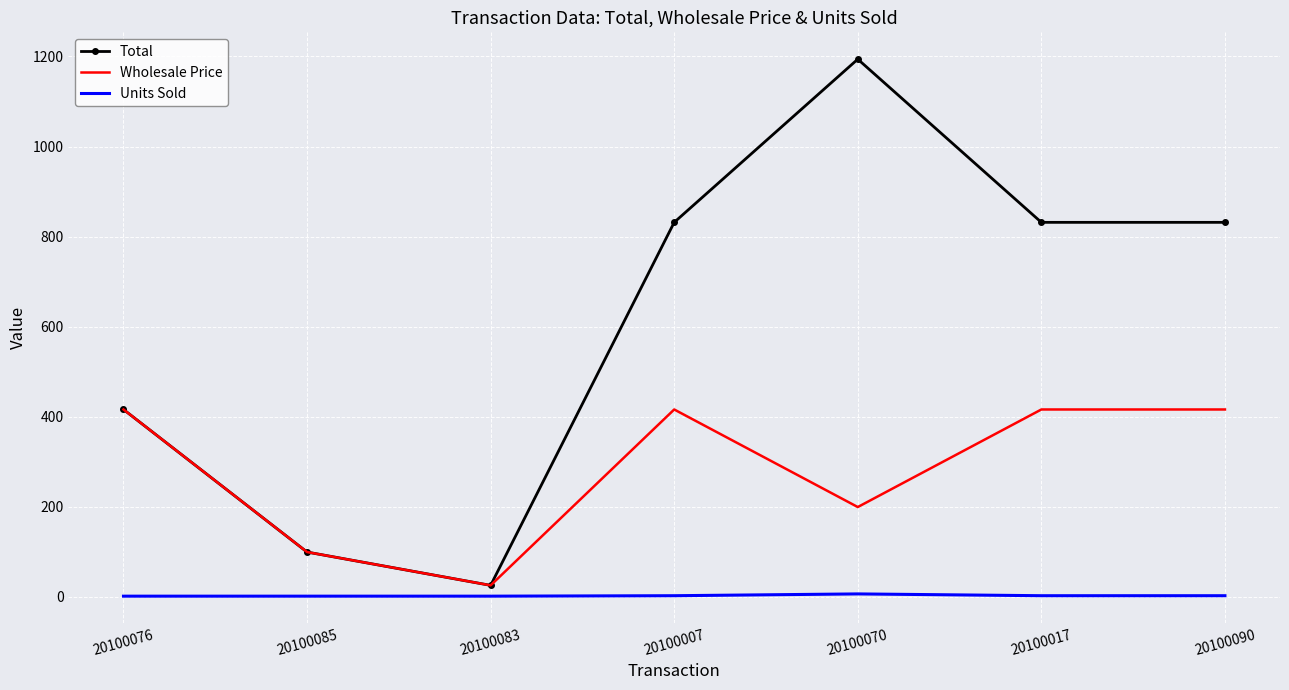

What is the sum of the Wholesale Price values at 20100007 and 20100070?

614.8